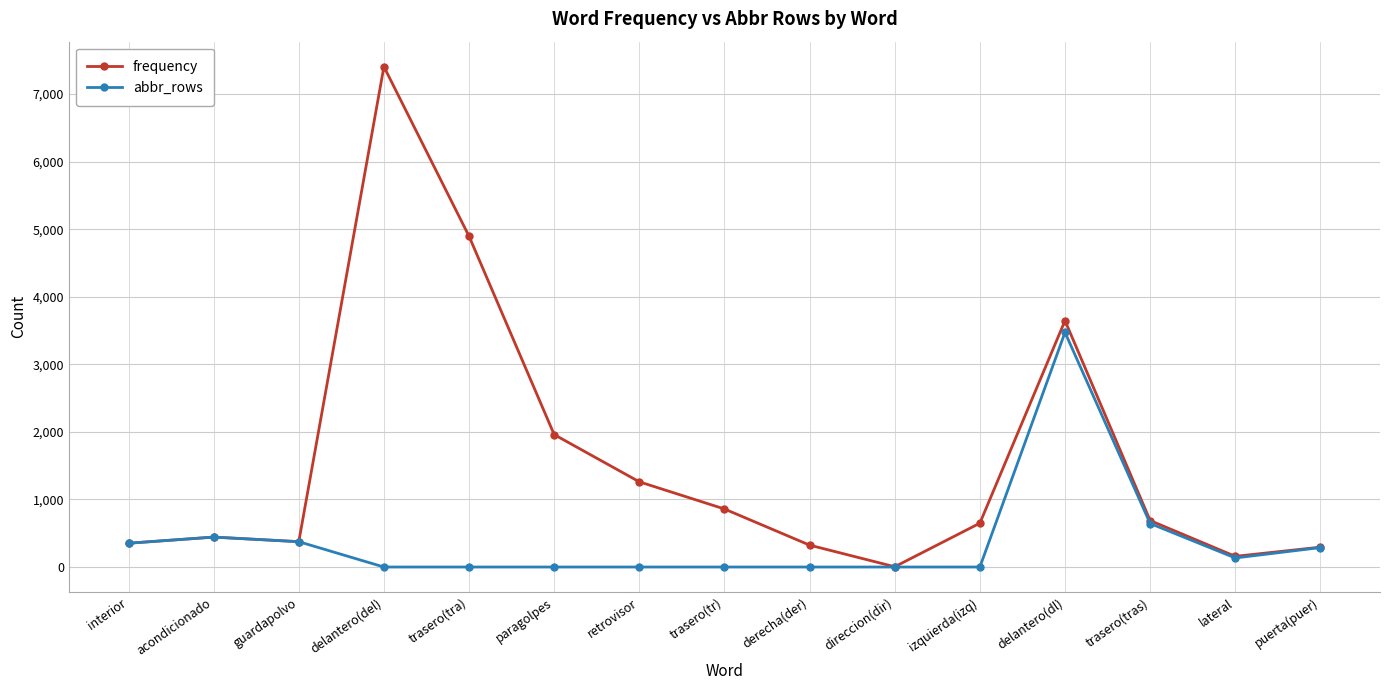

What is the total value across all series at interior?

704